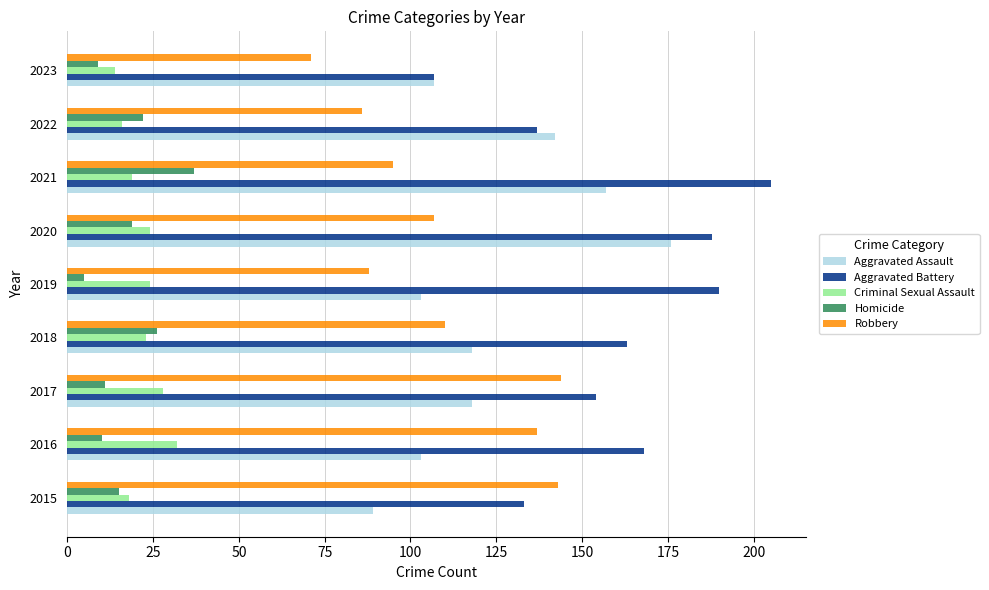

The value of Robbery at 2017 is 144. True or false?

True